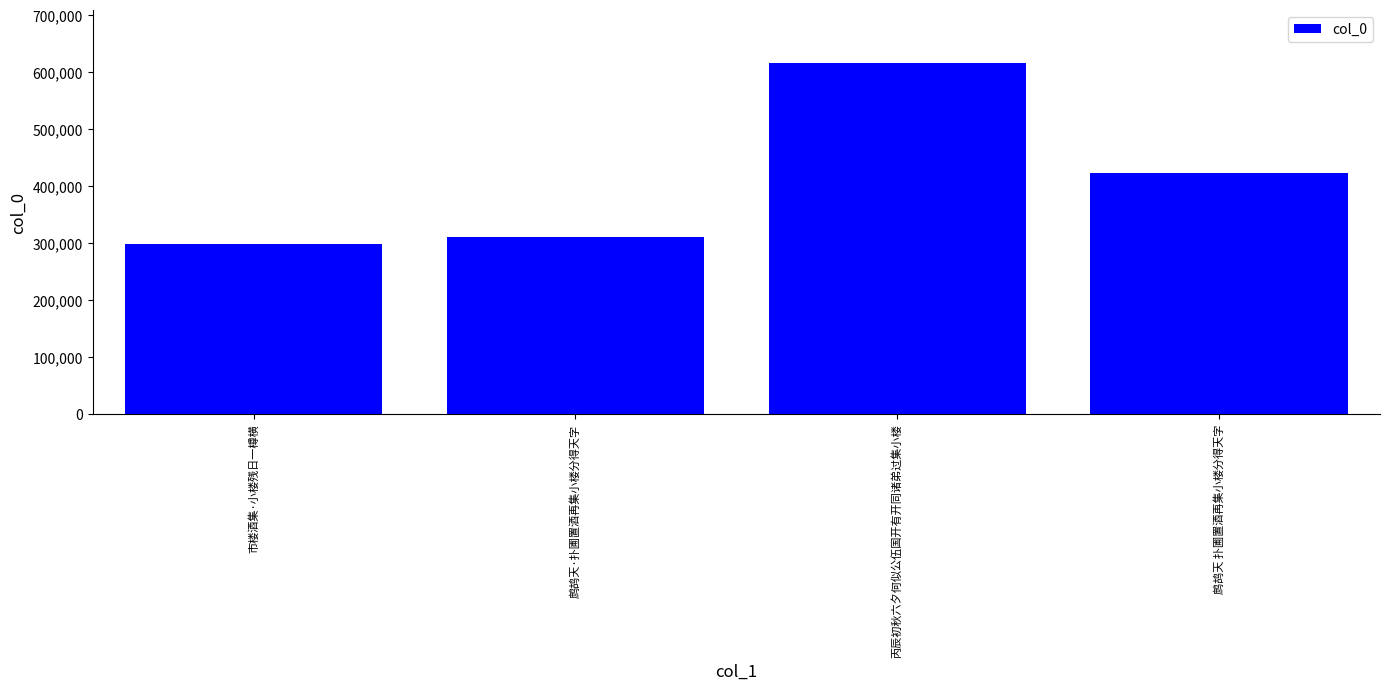

What is the sum of all values?

1646304